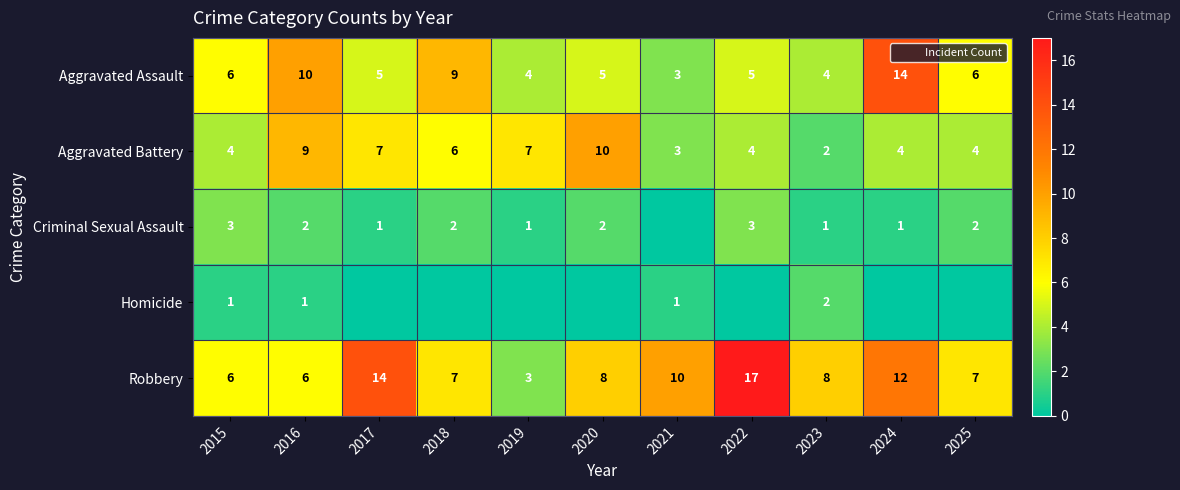

At how many categories does at least one series exceed 8?

7